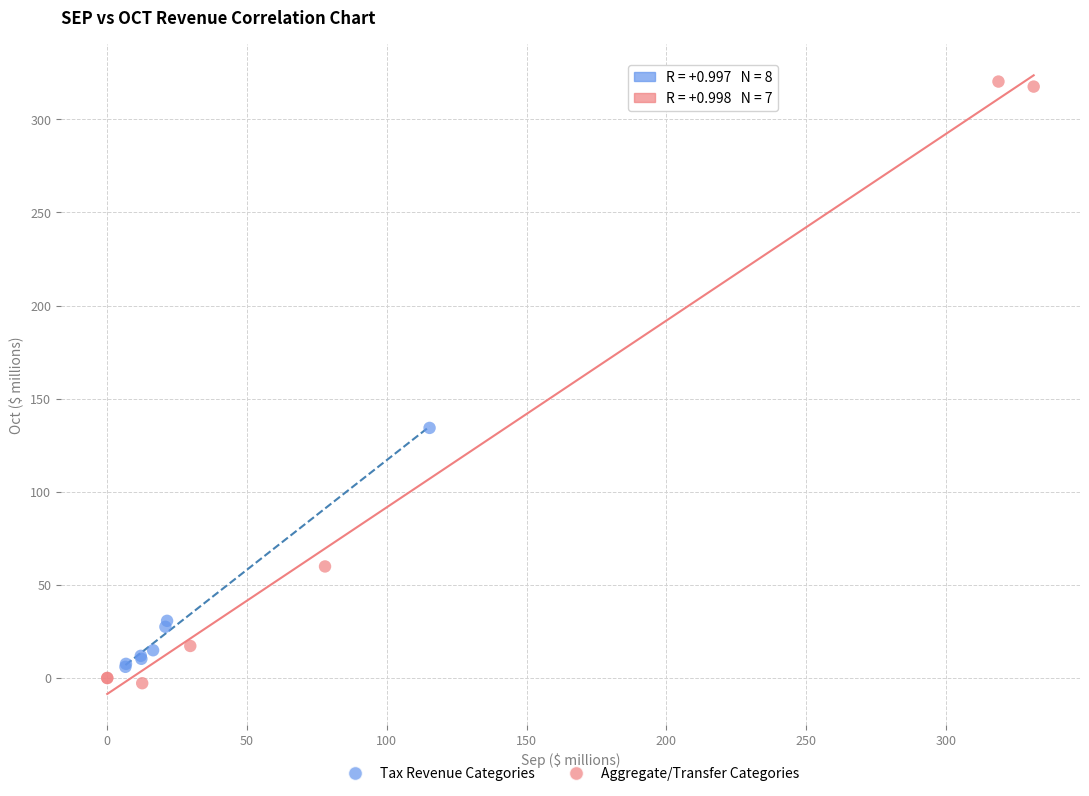

Which series has the largest Y range (max minus min)?

Aggregate/Transfer Categories